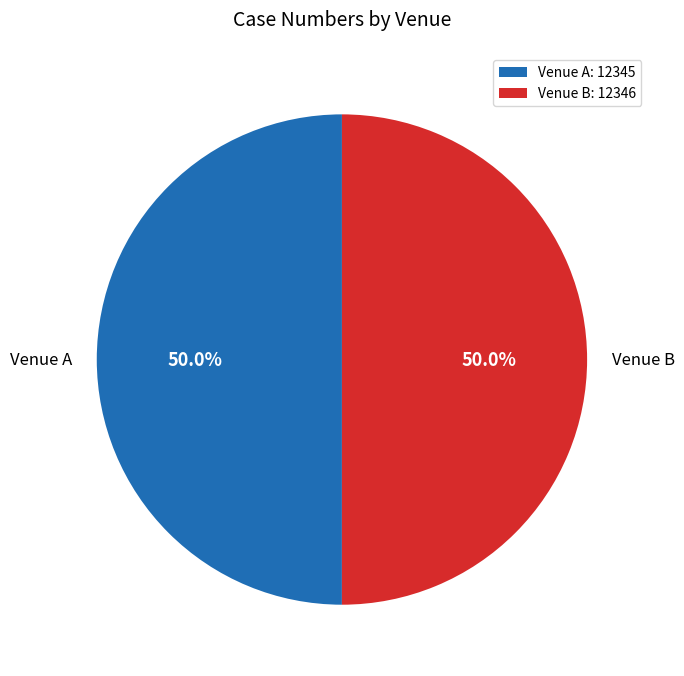

To the nearest percent, what is the average slice percentage?

50%